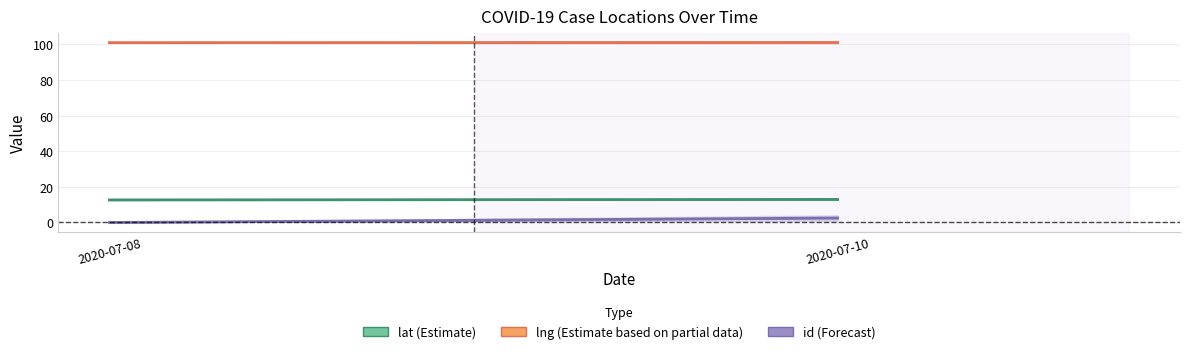

What is the lowest value of the lng series?

101.0